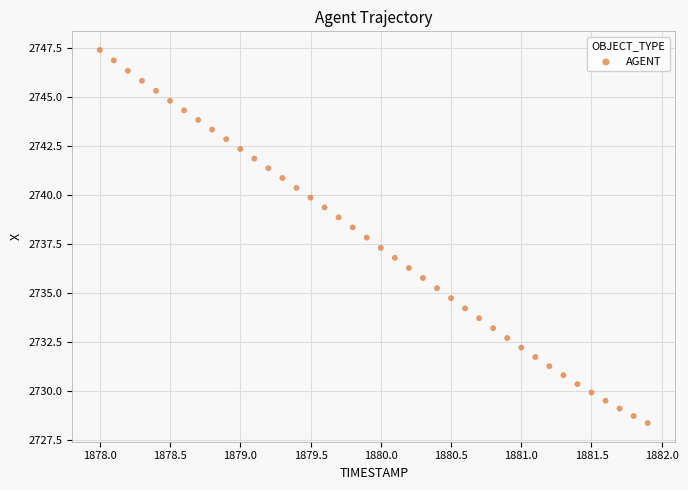

What is the range of Y values (max minus min)?

19.0